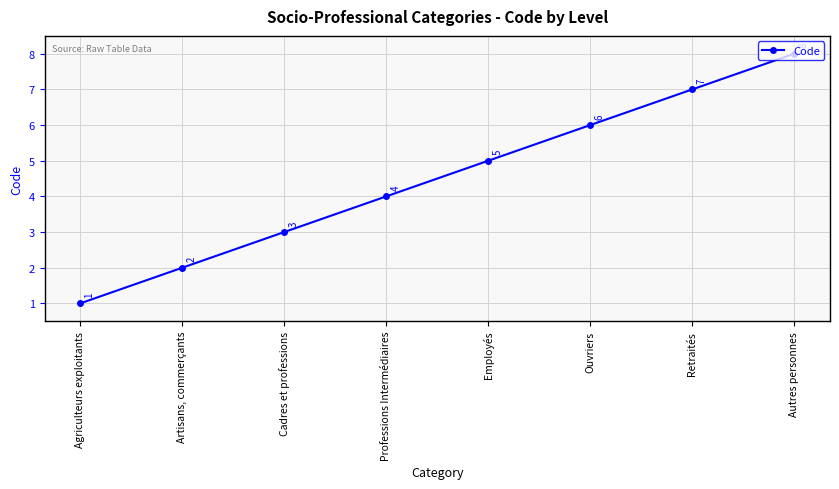

The chart shows a value of 3 at Cadres et professions. True or false?

True